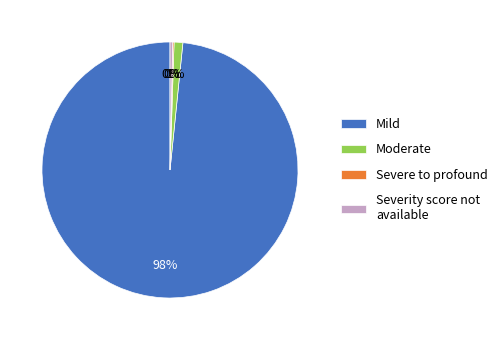

To the nearest percent, what portion does Moderate represent?

1%